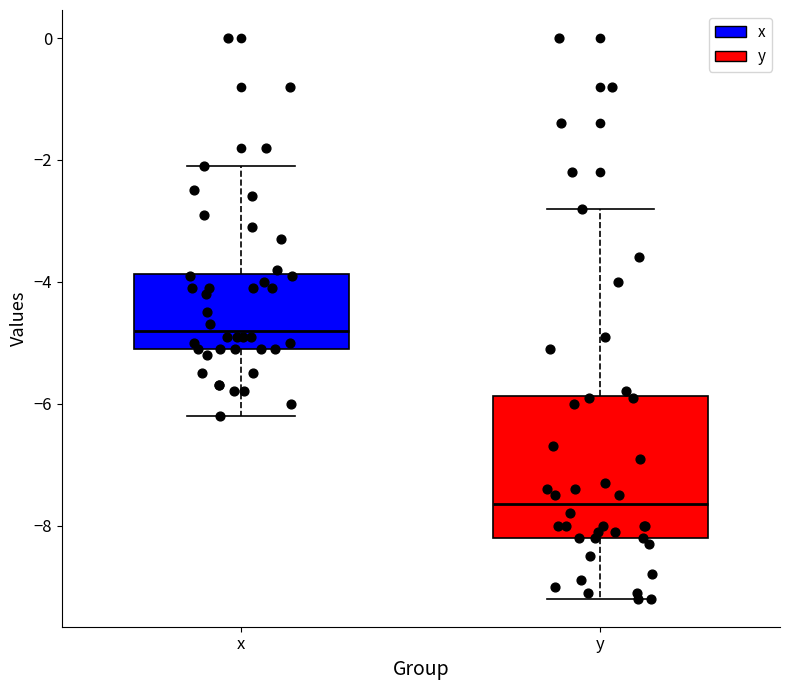

Where does the upper whisker of the box for y end on the y-axis? The values are not printed on the chart, so give them approximately, as read against the axis.

-2.8